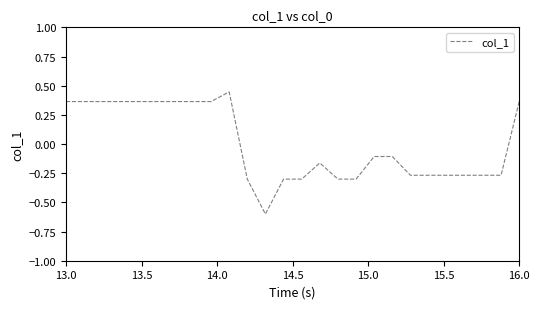

What is the difference between the maximum and minimum values?

1.0